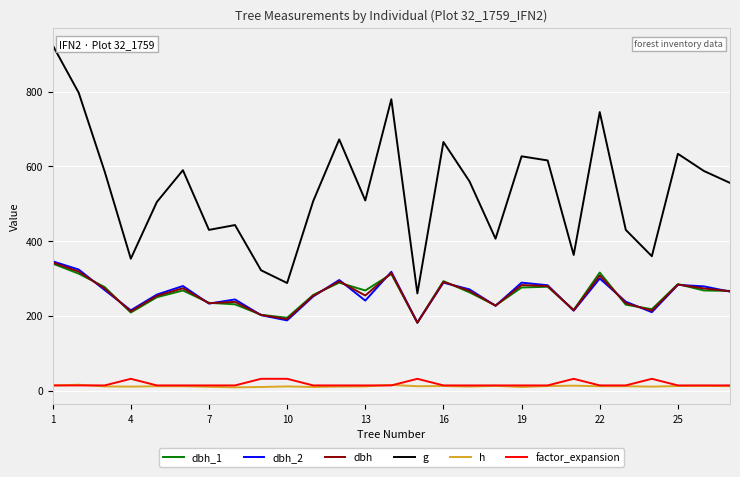

True or false: g and dbh intersect in this chart.

False